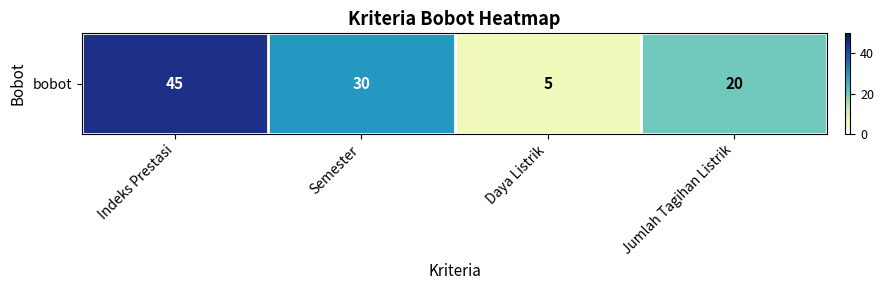

Reading right to left, what are all the values shown in this chart?

20	5	30	45